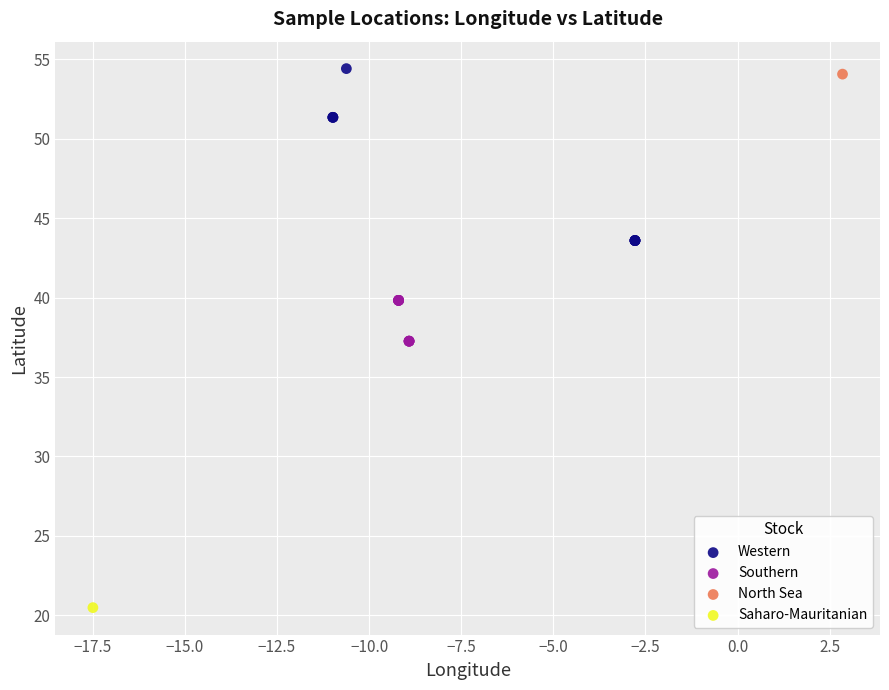

Which series contains the lowest Y value?

Saharo-Mauritanian